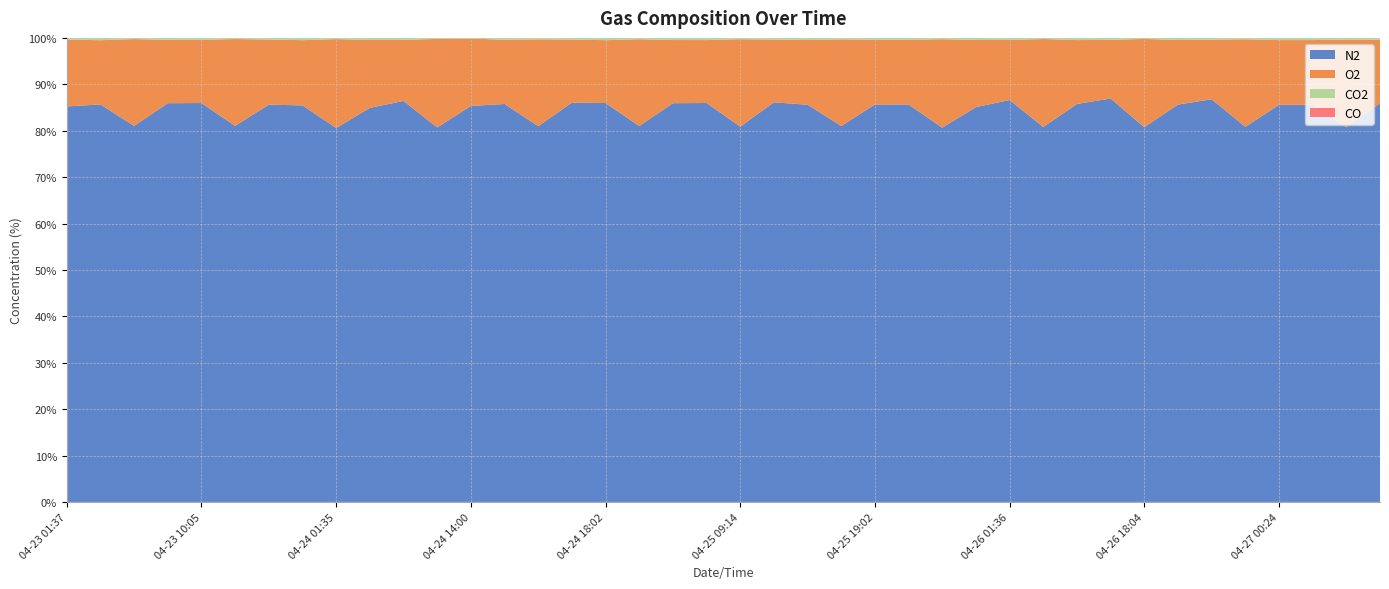

Reading left to right, list all the values displayed in this chart.

N2: 85.2	85.7	81.0	85.9	86.0	81.0	85.6	85.5	80.6	84.9	86.4	80.7	85.3	85.8	81.0	86.0	86.0	81.0	85.9	86.0	80.9	86.1	85.6	81.0	85.7	85.6	80.6	85.1	86.6	80.8	85.8	86.9	80.7	85.6	86.8	80.8	85.6	85.6	80.7	85.9
O2: 14.4	13.8	18.7	13.6	13.6	18.7	14.0	14.1	19.1	14.6	13.1	19.1	14.5	13.8	18.7	13.6	13.5	18.7	13.6	13.6	18.9	13.5	13.9	18.7	13.9	13.9	19.1	14.5	12.9	19.0	13.8	12.6	19.0	13.9	12.8	18.9	13.9	14.0	18.9	13.7
CO2: 0.3	0.5	0.2	0.4	0.4	0.2	0.4	0.5	0.3	0.4	0.4	0.2	0.4	0.4	0.3	0.4	0.5	0.3	0.5	0.5	0.3	0.4	0.5	0.3	0.4	0.4	0.3	0.5	0.5	0.2	0.5	0.4	0.2	0.5	0.4	0.3	0.5	0.5	0.3	0.4
CO: 0.0	0.0	0.0	0.0	0.0	0.0	0.0	0.0	0.0	0.0	0.0	0.0	0.0	0.0	0.0	0.0	0.0	0.0	0.0	0.0	0.0	0.0	0.0	0.0	0.0	0.0	0.0	0.0	0.0	0.0	0.0	0.0	0.0	0.0	0.0	0.0	0.0	0.0	0.0	0.0